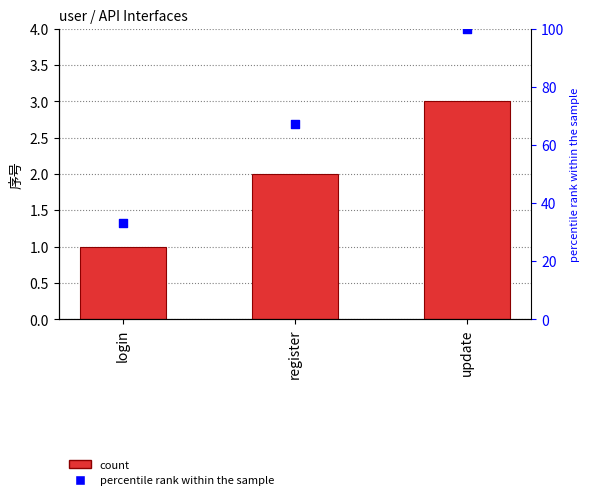

Which series has the largest total across all categories?

percentile rank within the sample